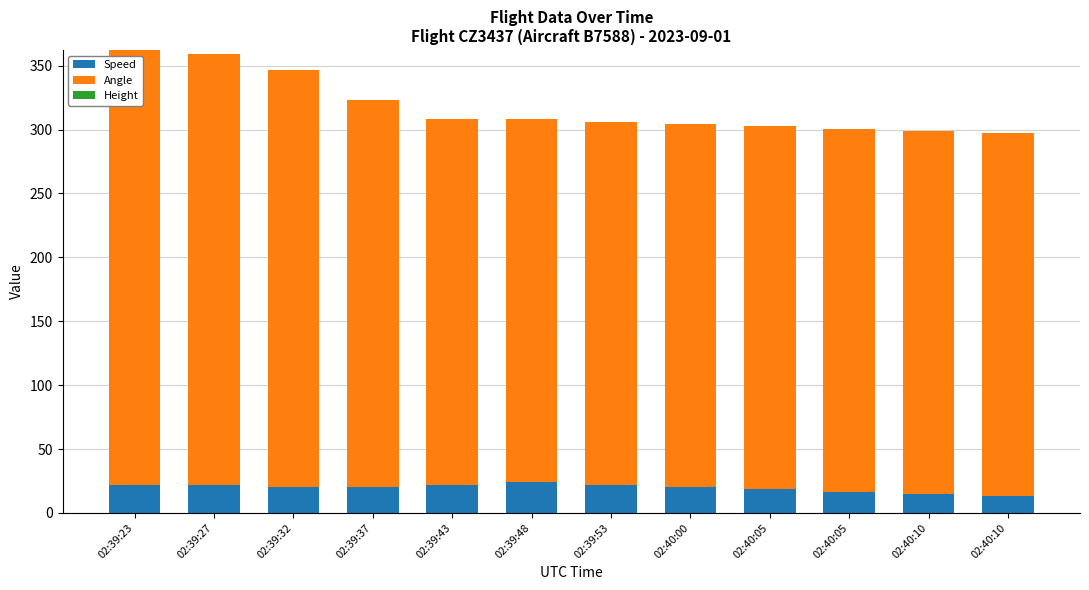

How many distinct data groups are displayed?

2